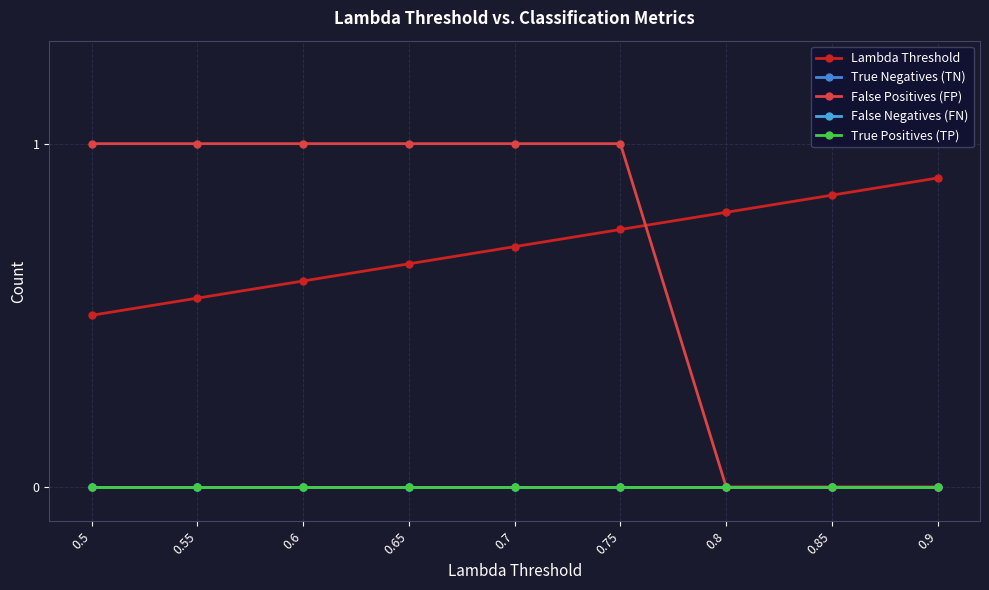

True or false: False Negatives (FN) and True Positives (TP) intersect in this chart.

False